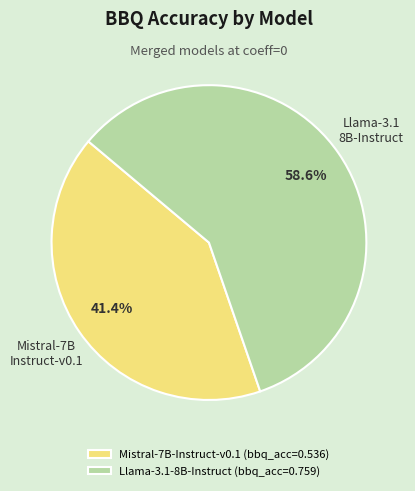

Which category accounts for the majority?

Llama-3.1-8B-Instruct